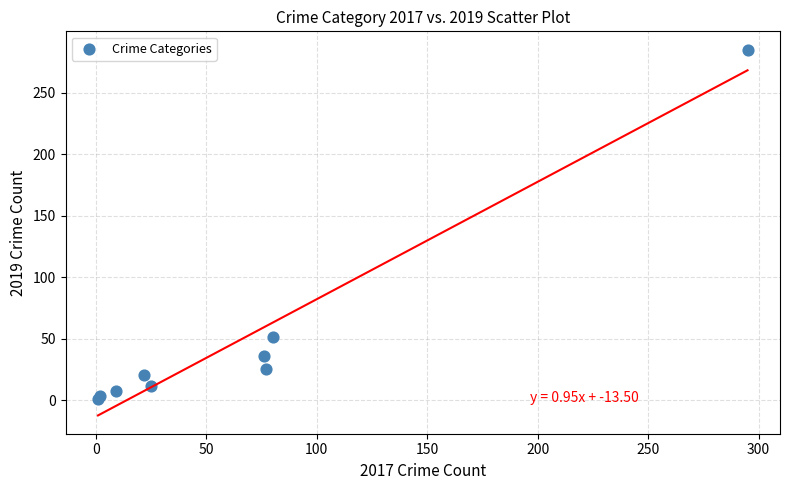

What Y value in the scatter plot is closest to 143?

51